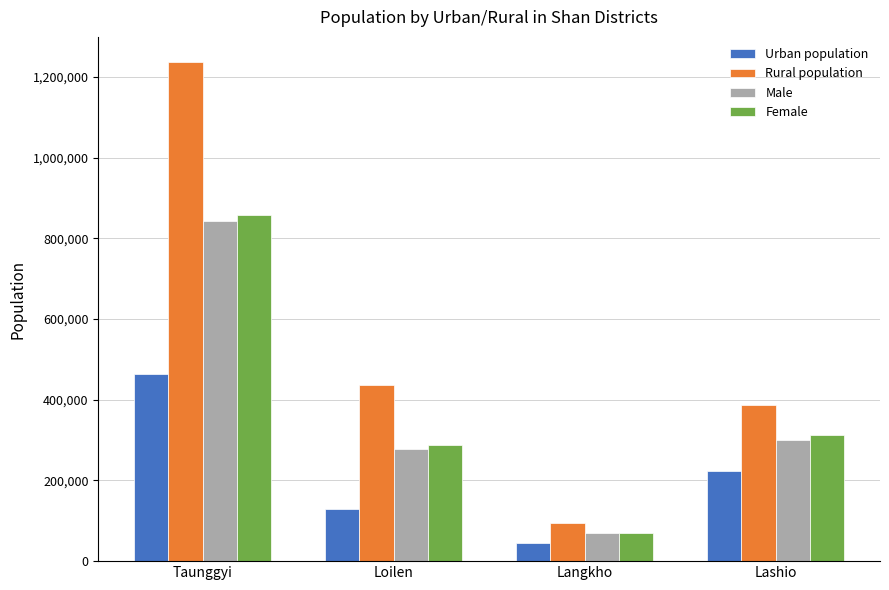

True or false: Urban population has a value of 128432 at Loilen.

True